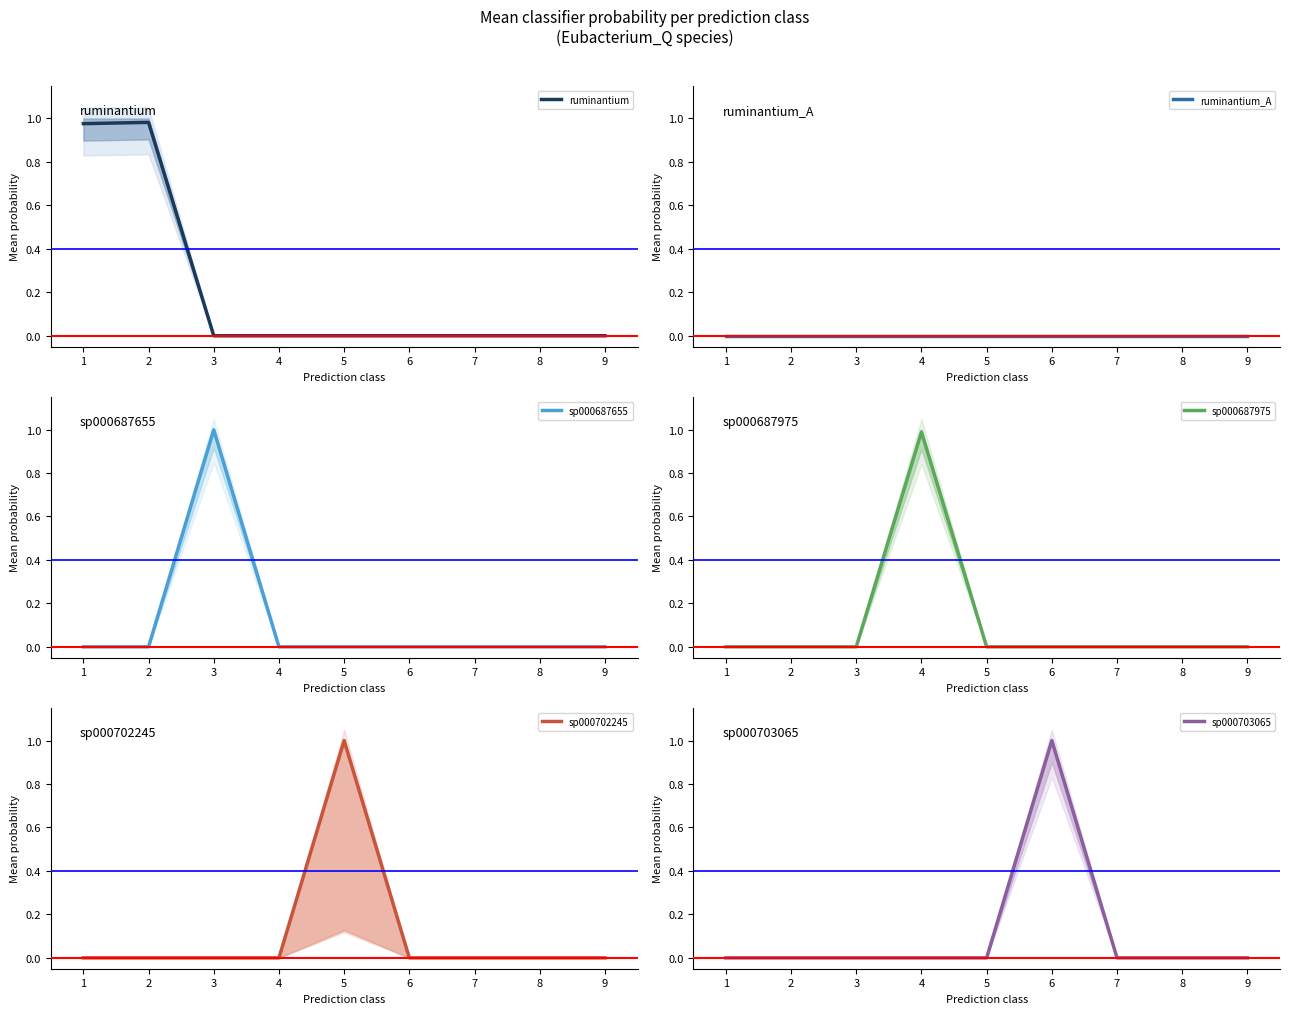

Between 2 and 5, which series saw the biggest shift?

sp000703065